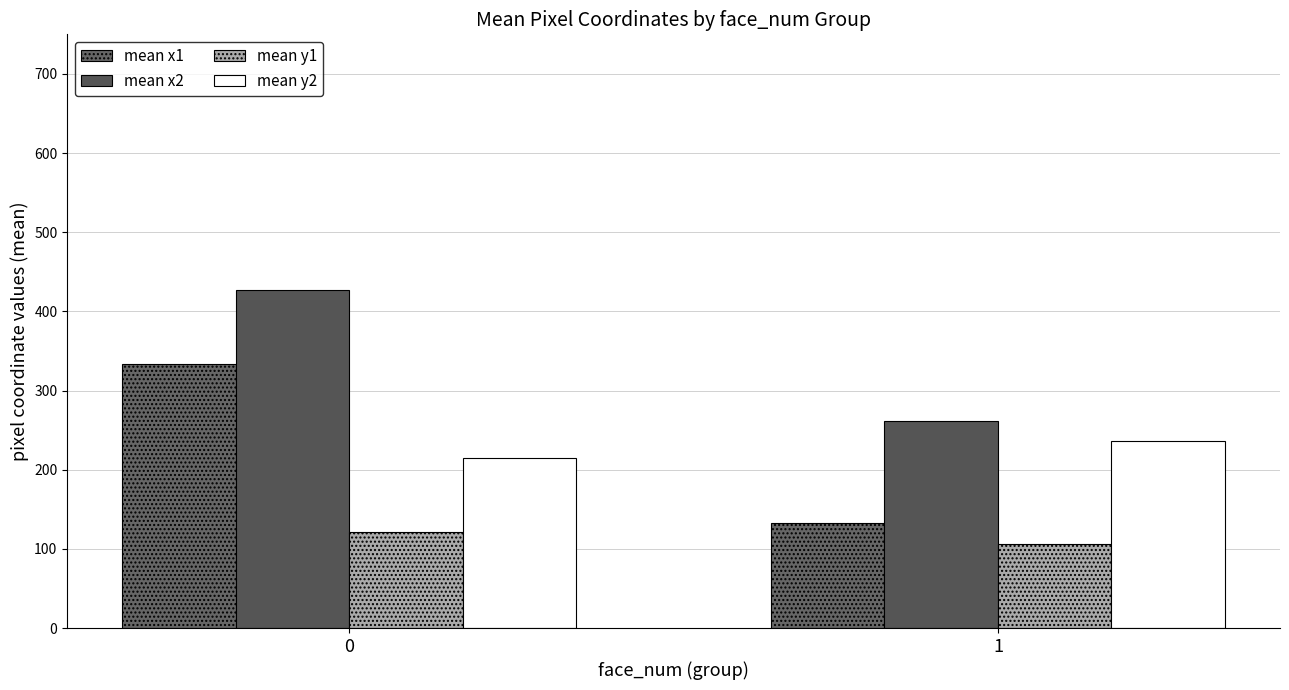

What is the value of the mean y2 bar at the 2nd from the left?

236